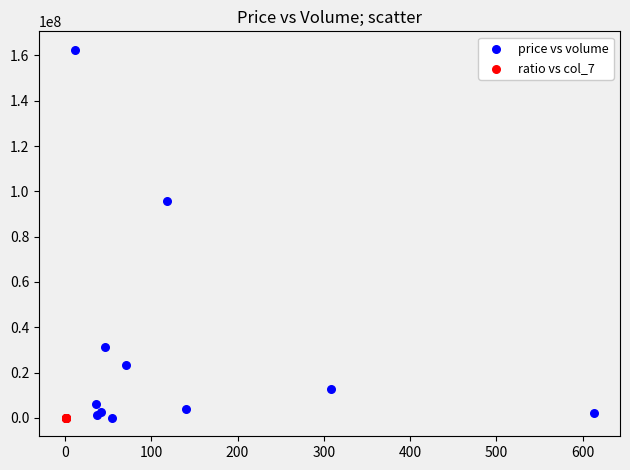

Which series has the widest spread of Y values?

price vs volume